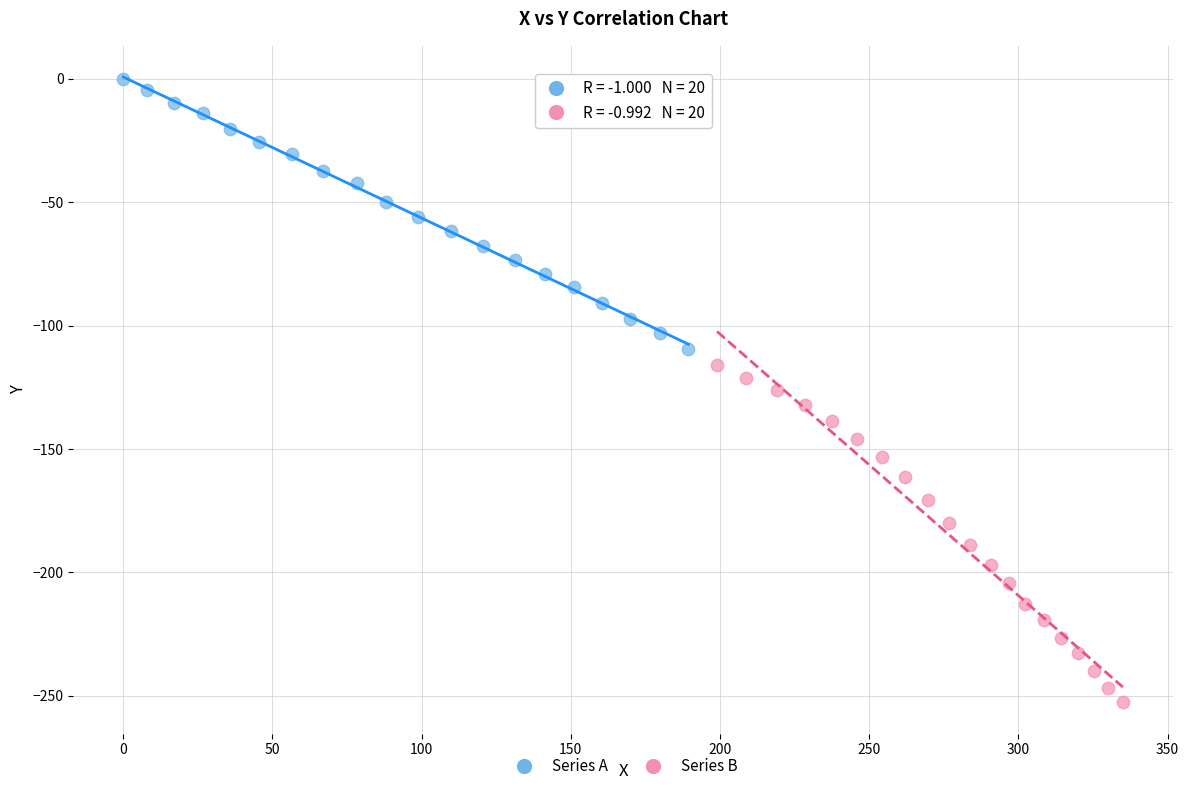

Which series contains the lowest Y value?

Series B